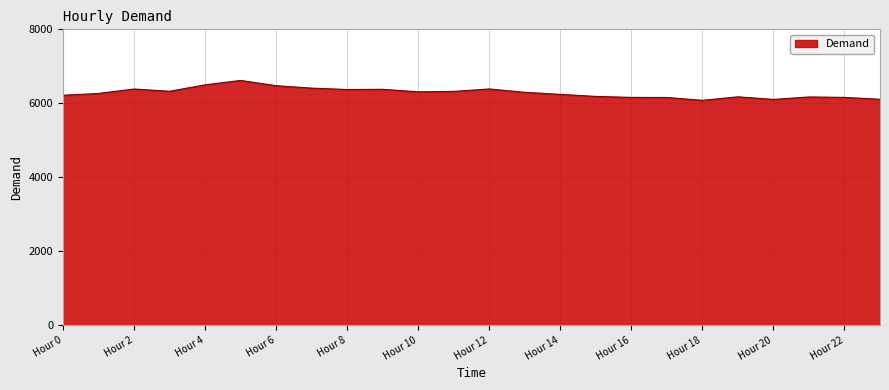

What is the smallest value displayed?

6080